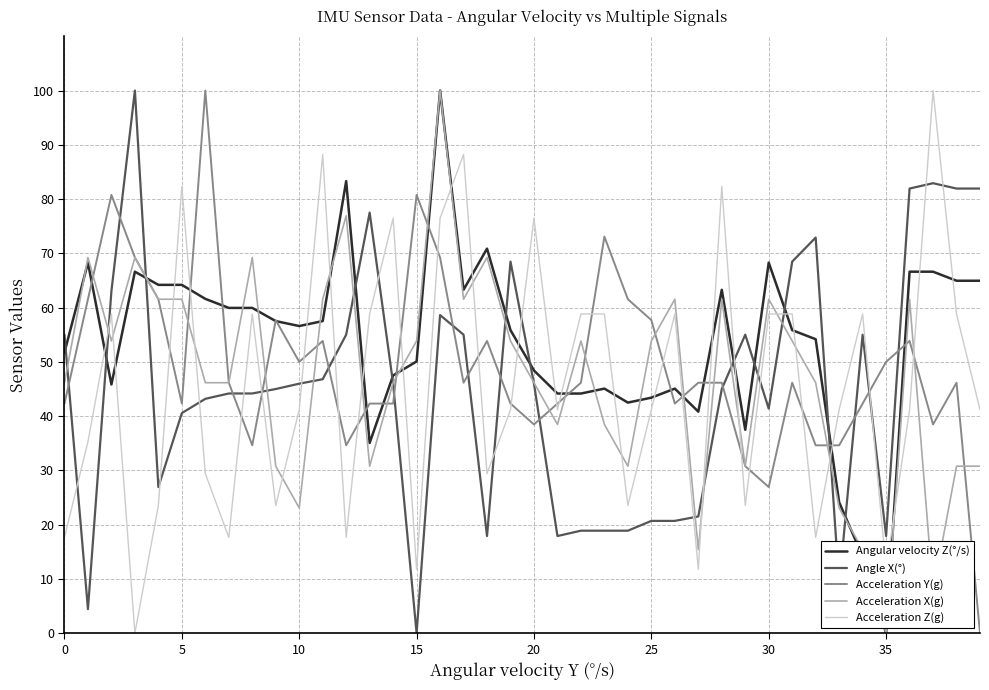

True or false: Acceleration Z(g) and Acceleration X(g) cross at least once.

True